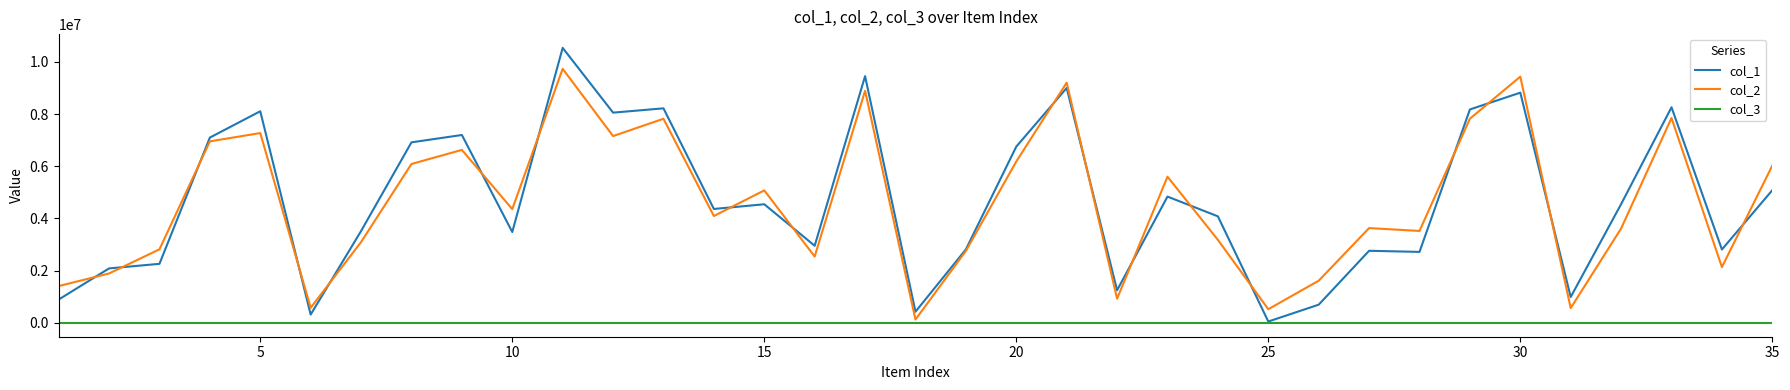

What is the greatest value displayed?

10533286